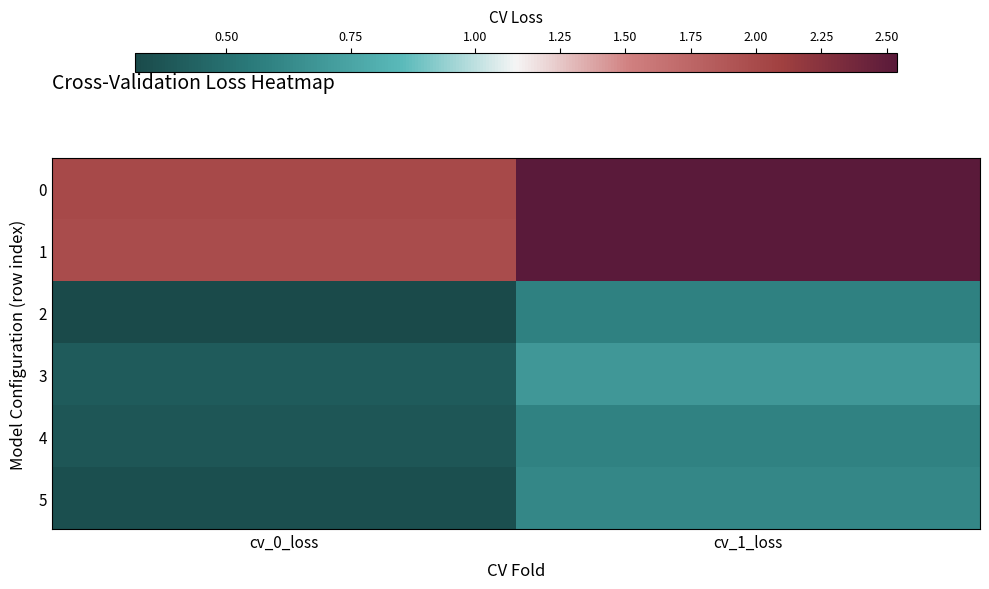

Which series has the largest range (max minus min)?

1